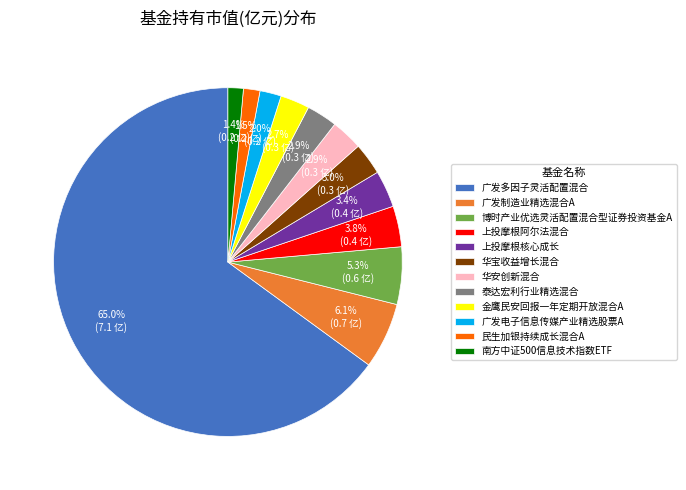

Does 华安创新混合 represent more than half of the total?

No